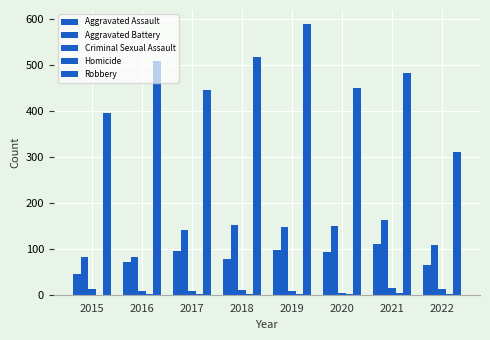

How many categories are shown in the chart?

8